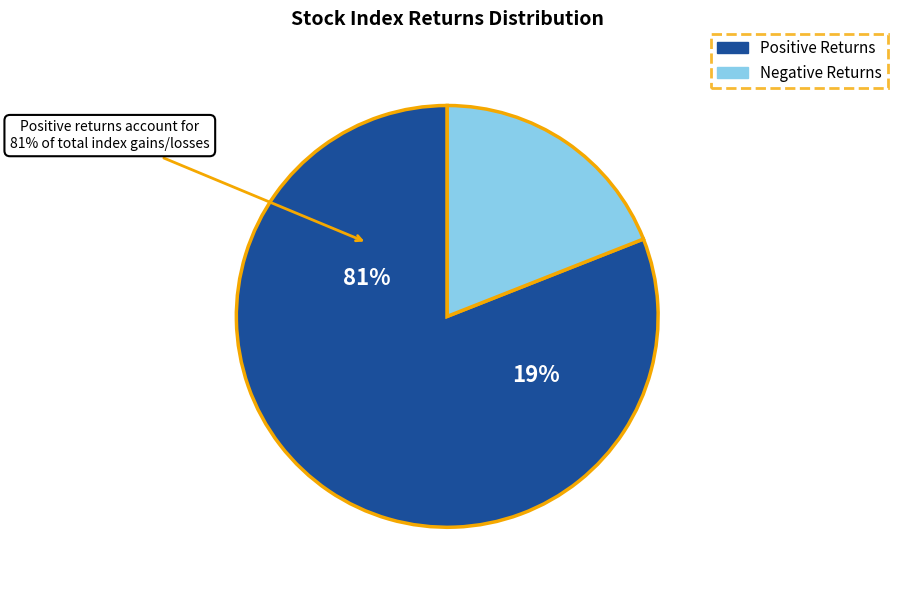

Is it true that IDX_Composite is 2% of the pie?

False